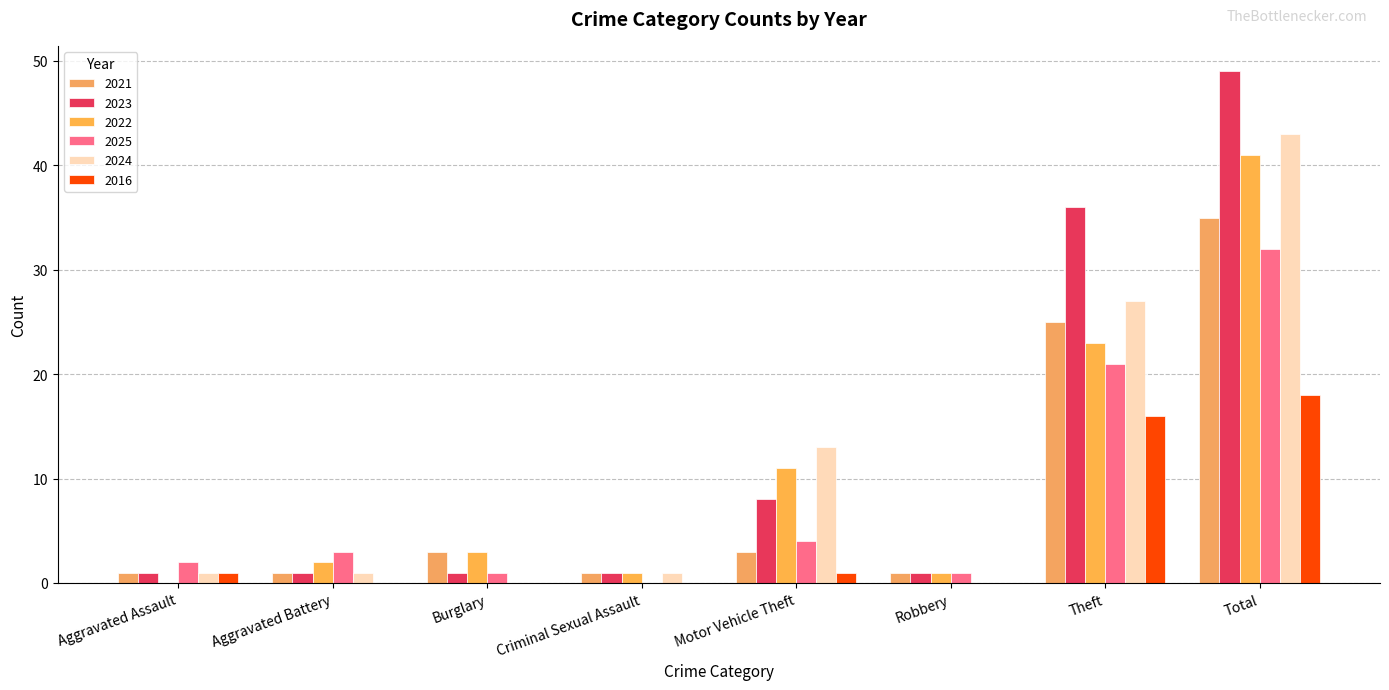

Reading right to left, what are all the values shown in this chart?

2021: Total=35	Theft=25	Robbery=1	Motor Vehicle Theft=3	Criminal Sexual Assault=1	Burglary=3	Aggravated Battery=1	Aggravated Assault=1
2023: Total=49	Theft=36	Robbery=1	Motor Vehicle Theft=8	Criminal Sexual Assault=1	Burglary=1	Aggravated Battery=1	Aggravated Assault=1
2022: Total=41	Theft=23	Robbery=1	Motor Vehicle Theft=11	Criminal Sexual Assault=1	Burglary=3	Aggravated Battery=2	Aggravated Assault=0
2025: Total=32	Theft=21	Robbery=1	Motor Vehicle Theft=4	Criminal Sexual Assault=0	Burglary=1	Aggravated Battery=3	Aggravated Assault=2
2024: Total=43	Theft=27	Robbery=0	Motor Vehicle Theft=13	Criminal Sexual Assault=1	Burglary=0	Aggravated Battery=1	Aggravated Assault=1
2016: Total=18	Theft=16	Robbery=0	Motor Vehicle Theft=1	Criminal Sexual Assault=0	Burglary=0	Aggravated Battery=0	Aggravated Assault=1